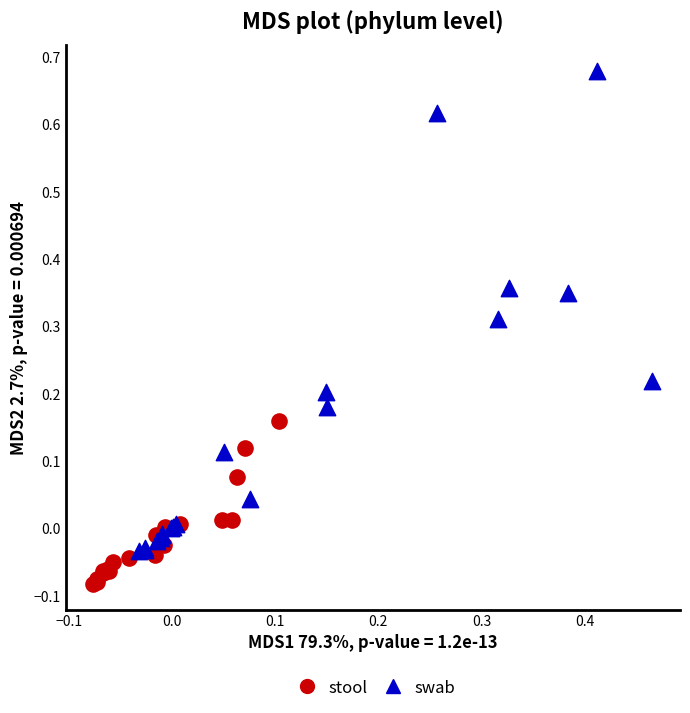

Which series has the largest Y range (max minus min)?

swab